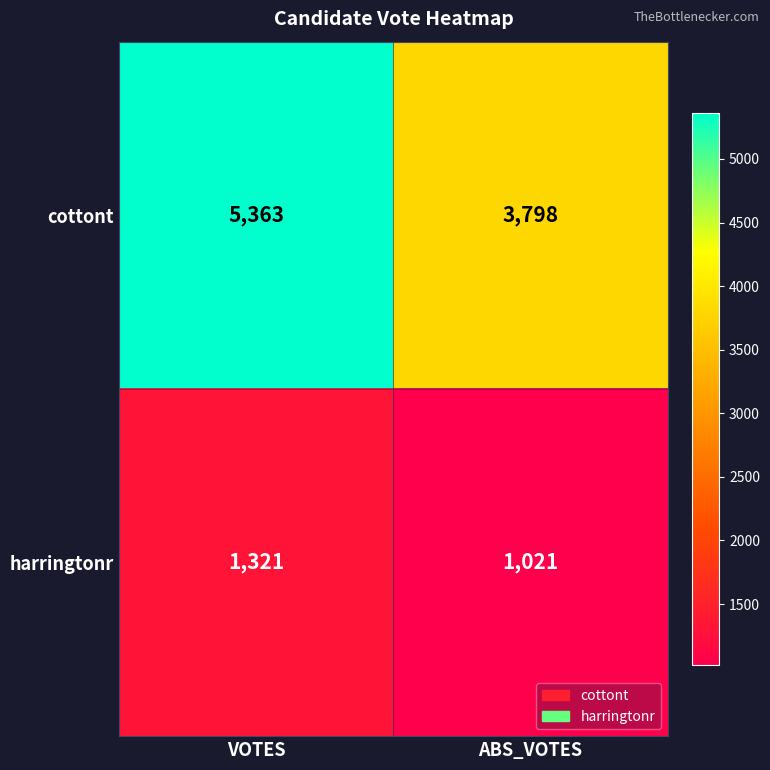

List the labels in order of harringtonr value, largest first.

VOTES, ABS_VOTES